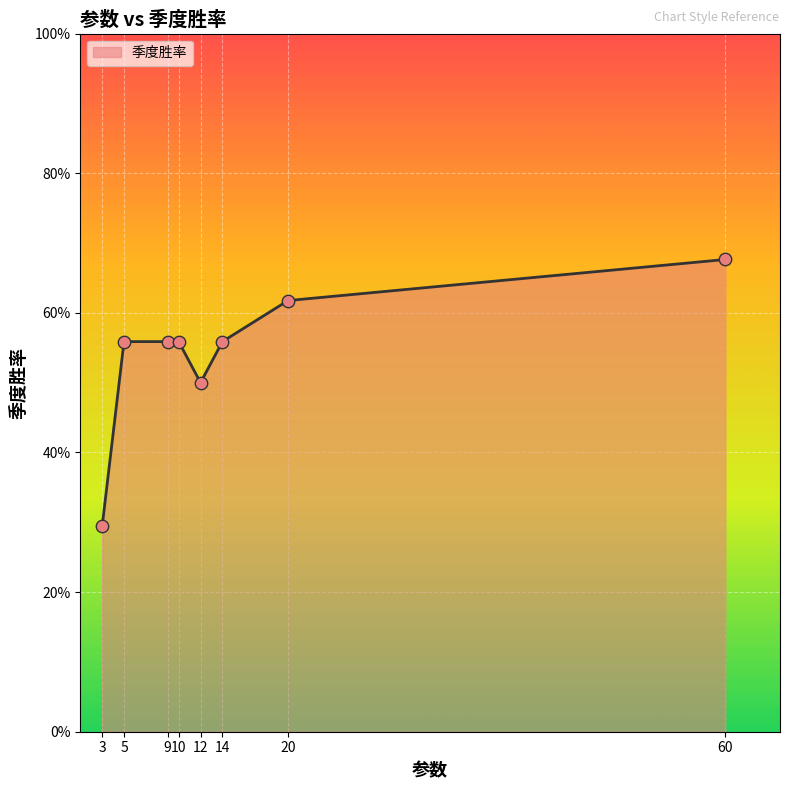

Between 20 and 14, which is larger?

20